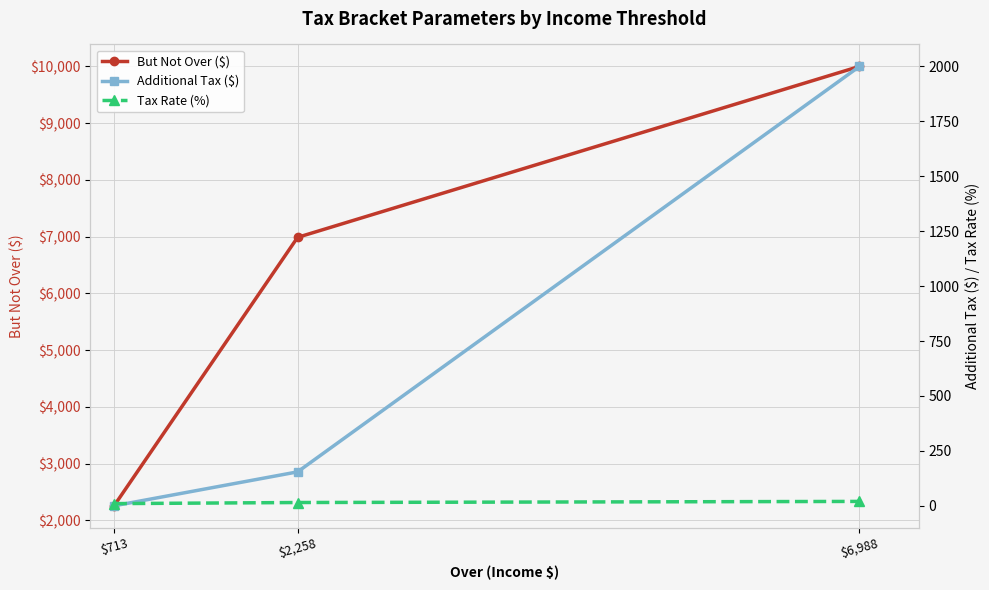

Rank the series at $2,258 from highest to lowest value.

But Not Over ($), Additional Tax ($), Tax Rate (%)